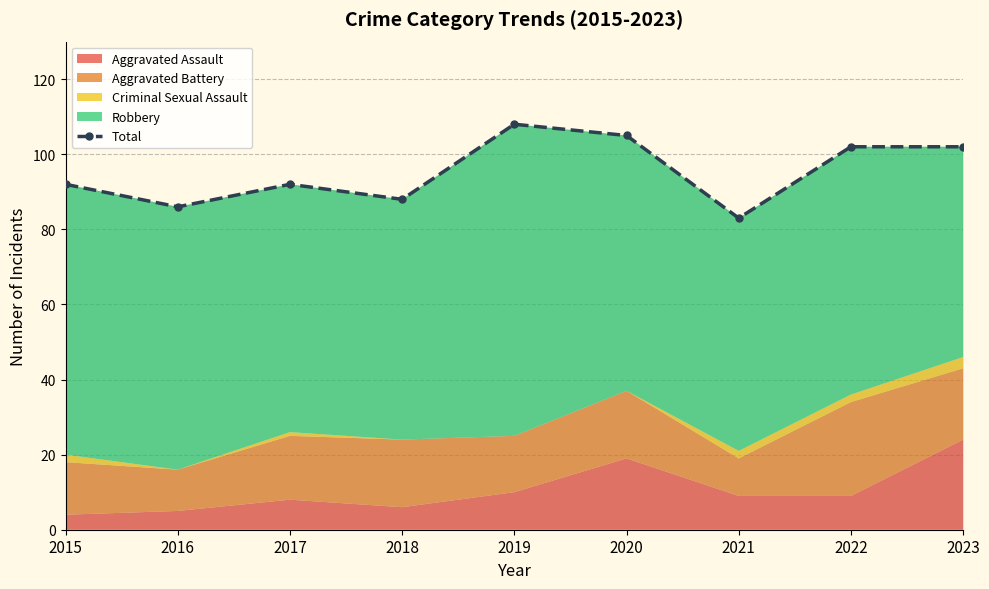

What is the maximum value shown in the chart?

108